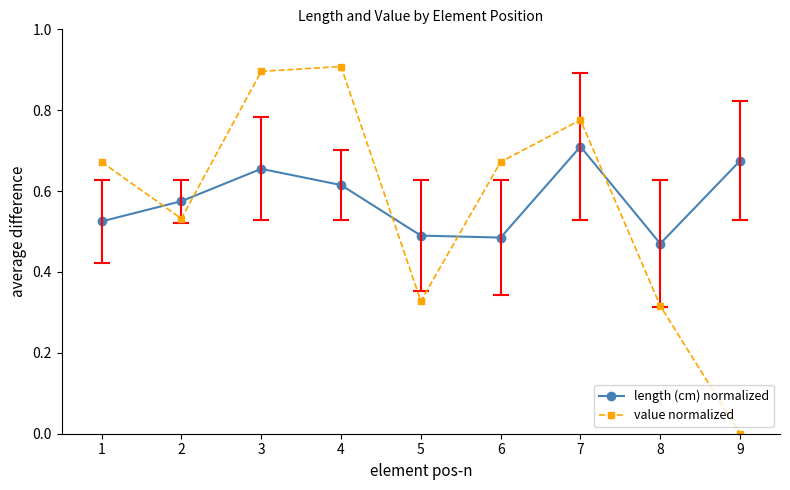

What is the difference between the length (cm) normalized values at 8 and 1?

0.1